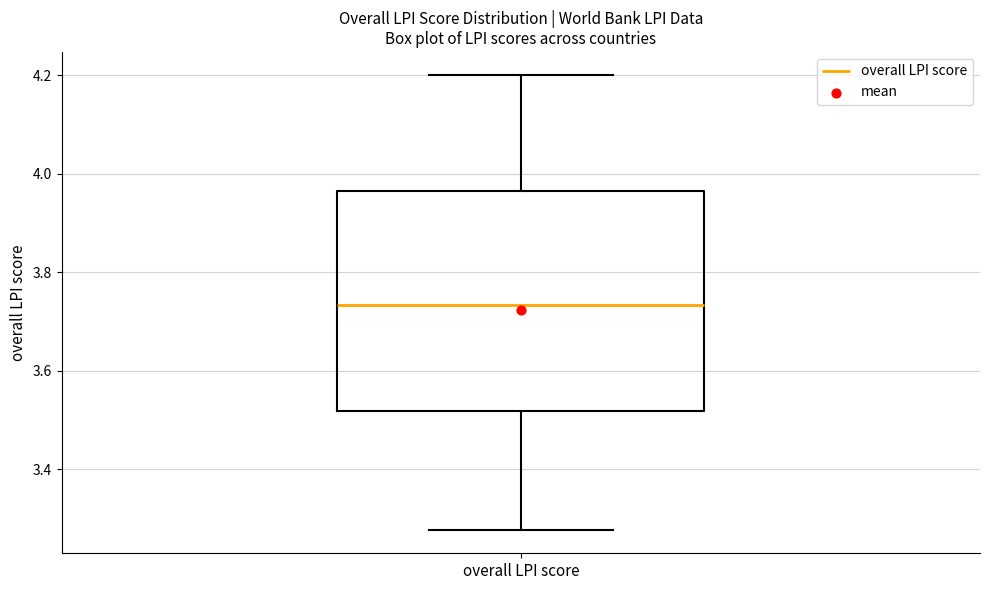

Where does the upper whisker of the box for overall LPI score end on the y-axis? The values are not printed on the chart, so give them approximately, as read against the axis.

4.20